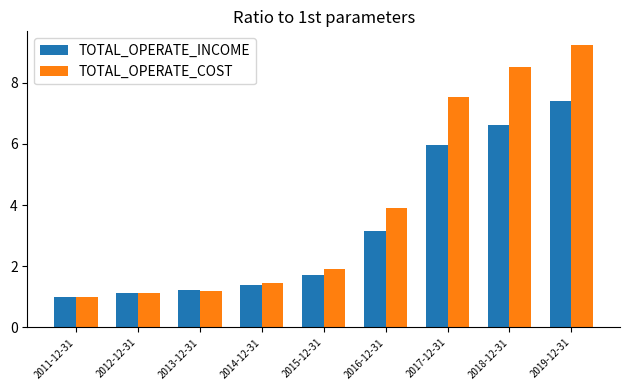

What is the lowest value of the TOTAL_OPERATE_COST series?

1.0